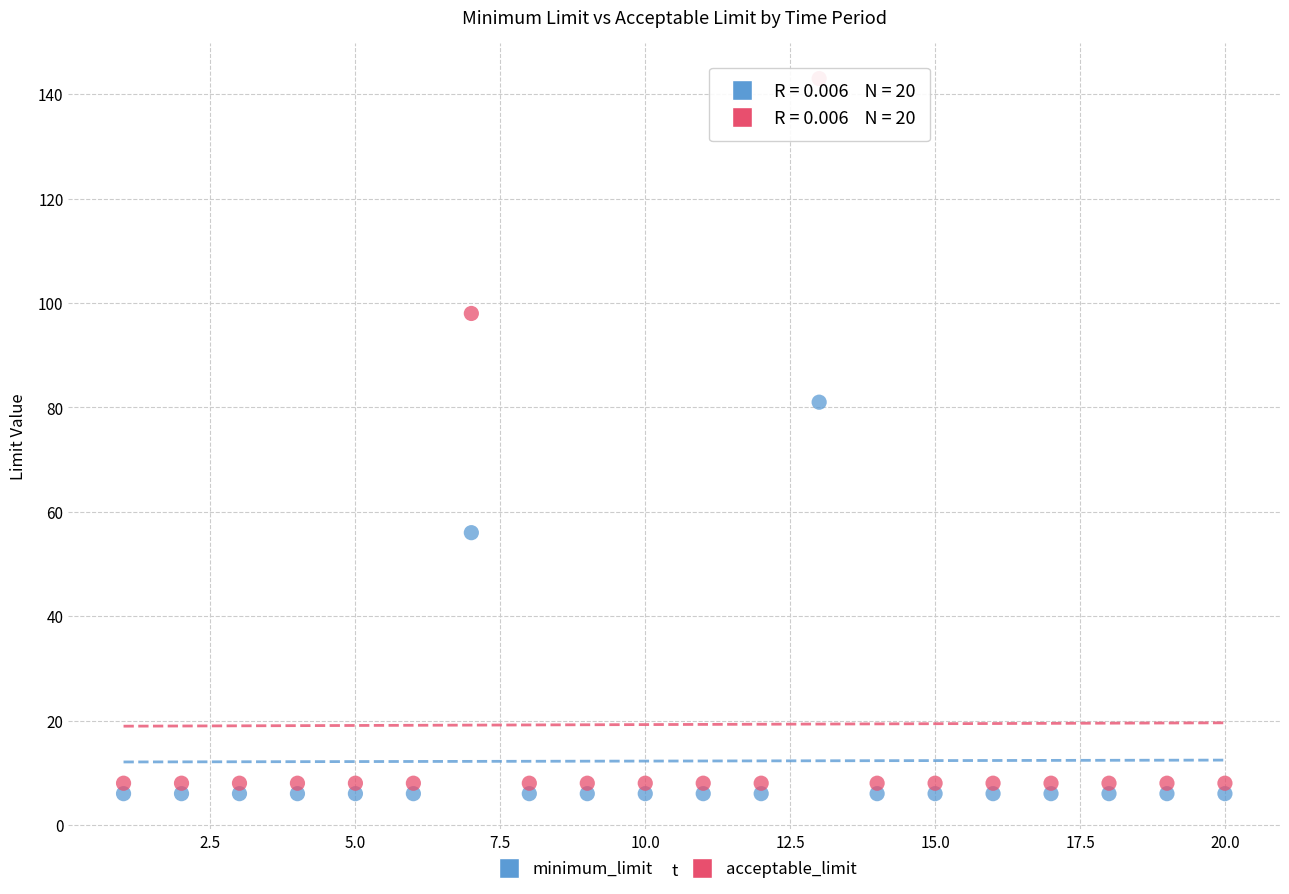

What is the X range (max minus min) for the scatter plot?

19